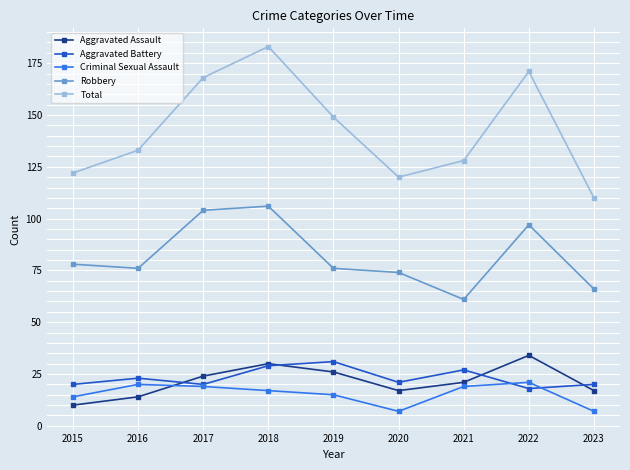

Between 2018 and 2020, which series saw the biggest shift?

Total